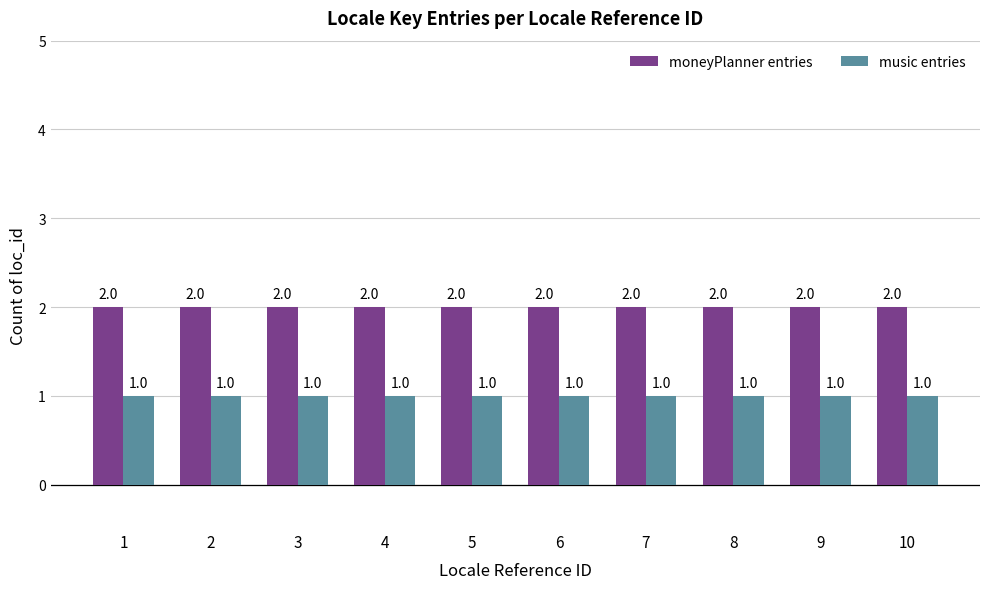

Rank the series by their average value, from highest to lowest.

moneyPlanner entries, music entries